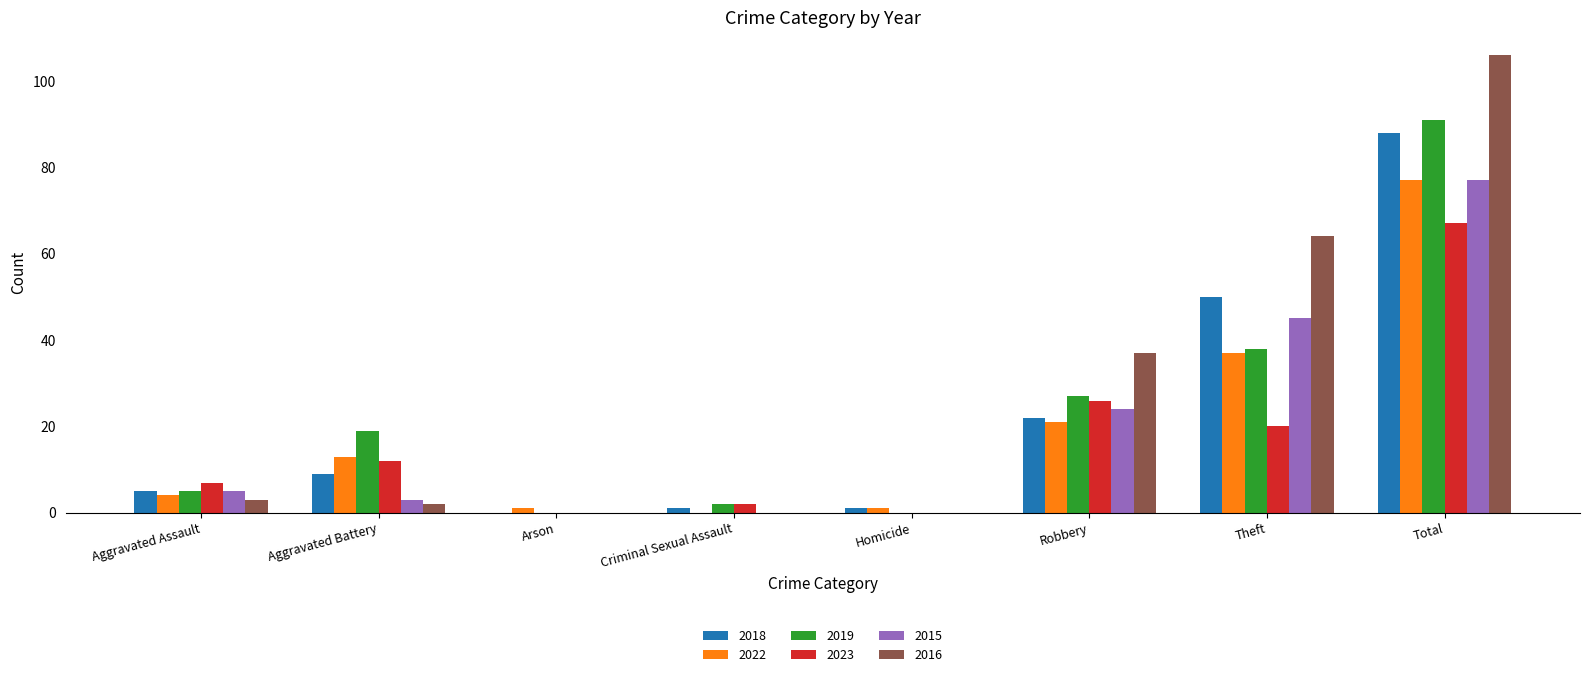

What value does the 2015 series have at Aggravated Assault?

5